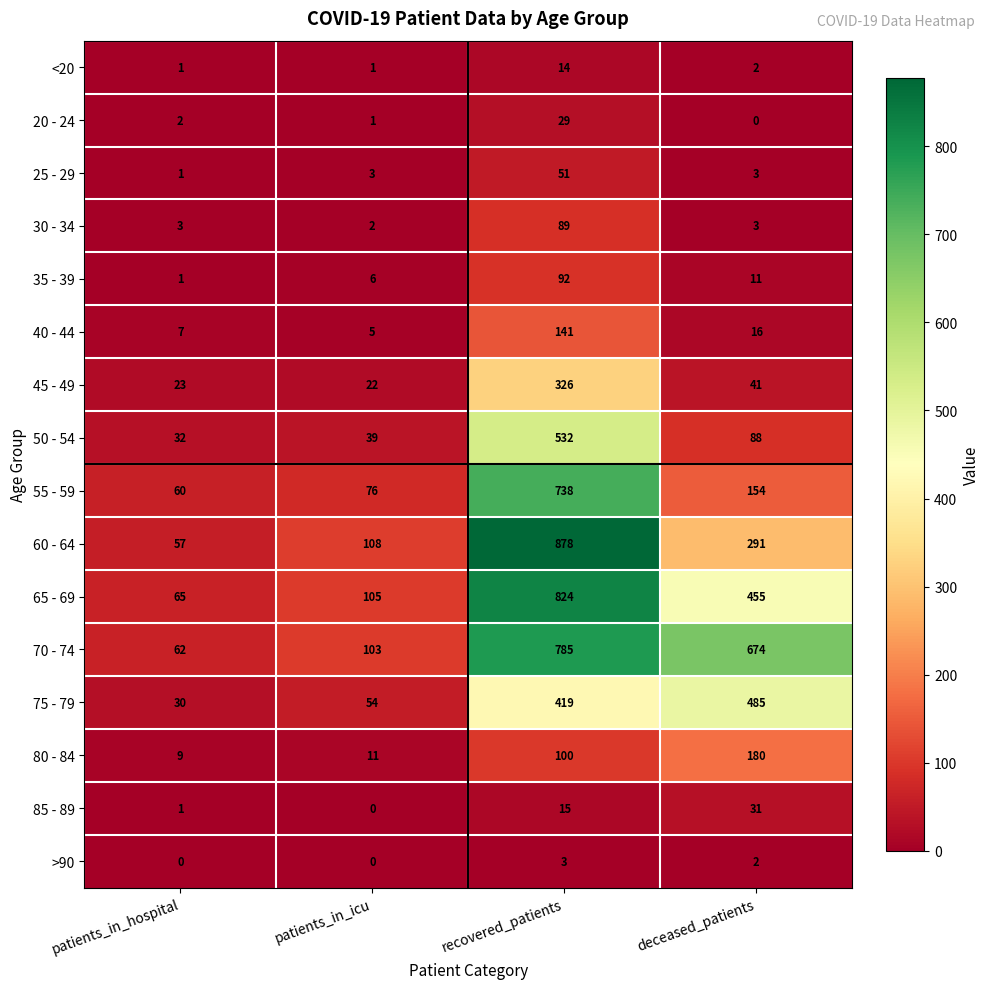

What is the greatest value displayed?

878